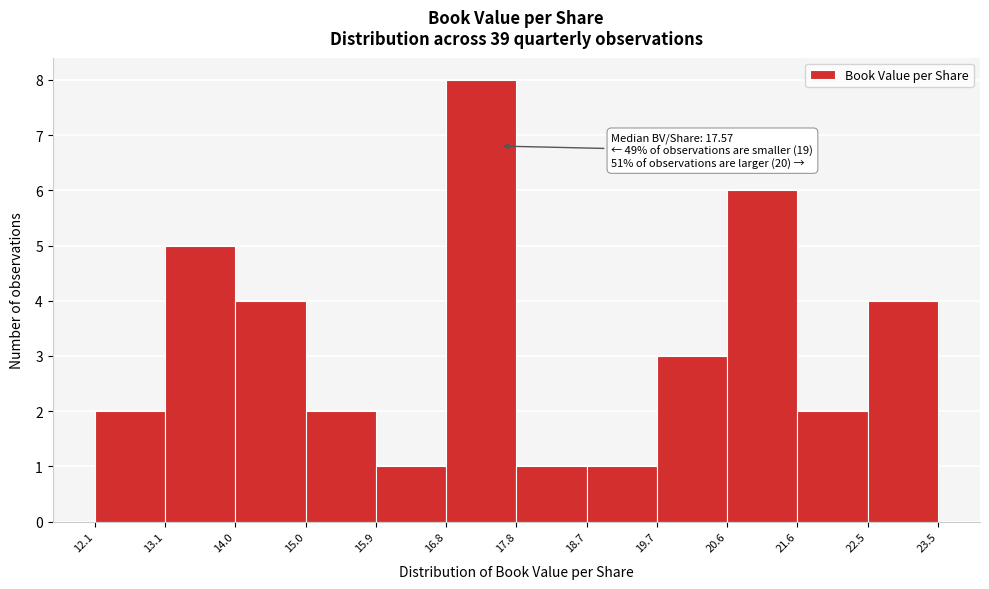

Over which range of the x-axis is the bar tallest?

16.8 to 17.8